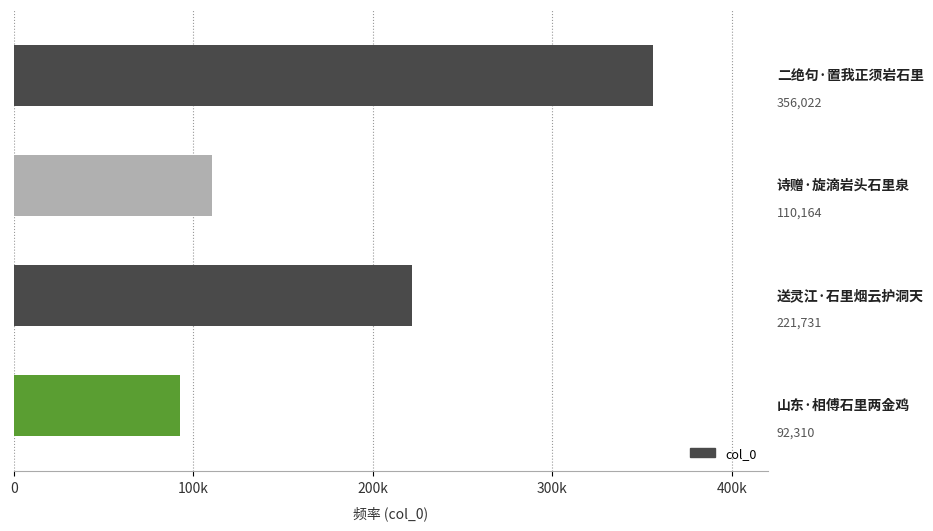

What is the difference between the second highest and minimum values?

129421